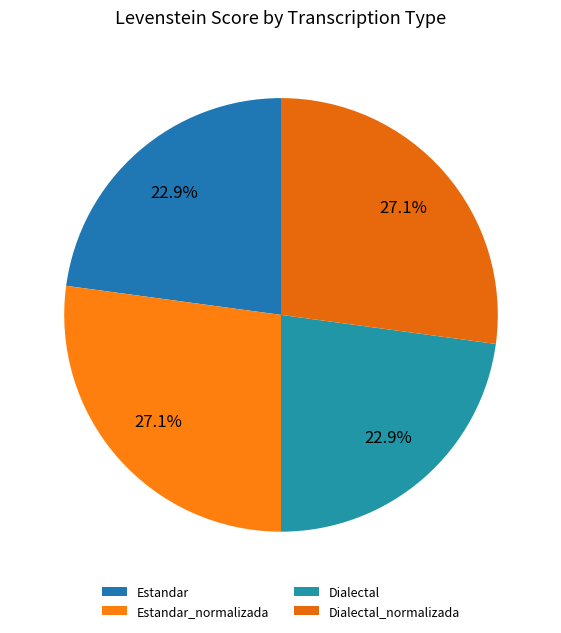

To the nearest percent, what is the difference between the largest and smallest slice percentages?

4%